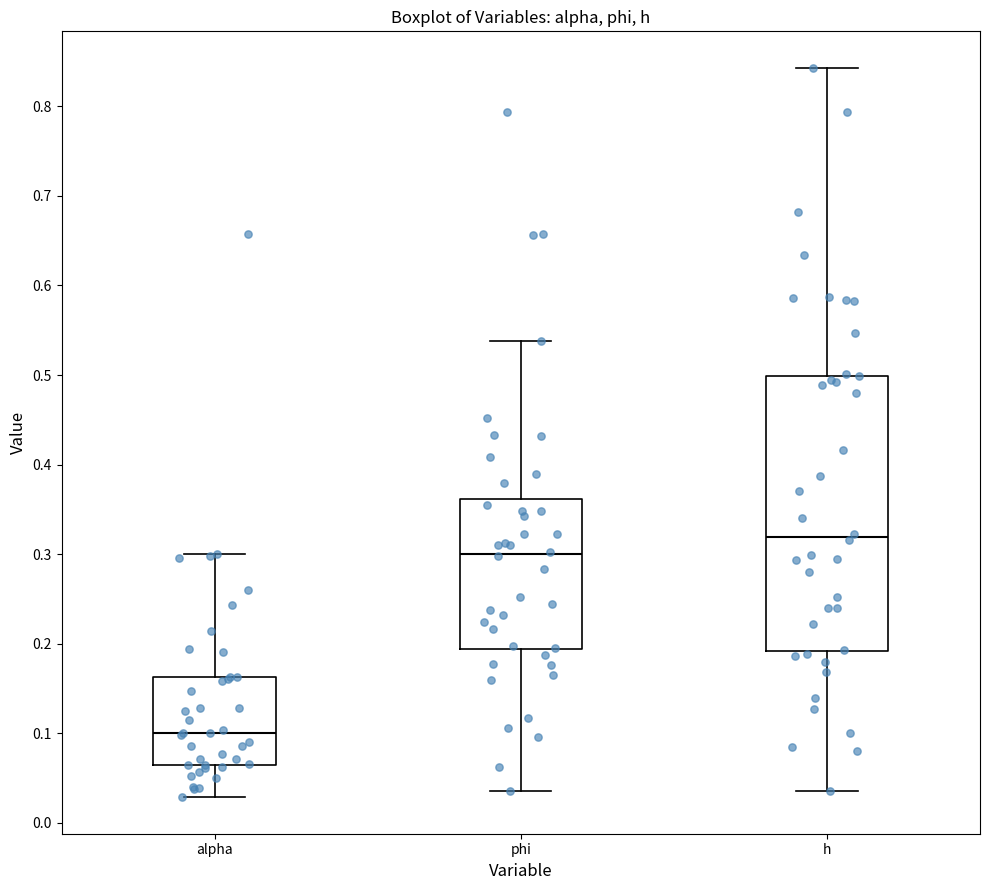

Where does the median line of the box for alpha sit on the y-axis? The values are not printed on the chart, so give them approximately, as read against the axis.

0.10